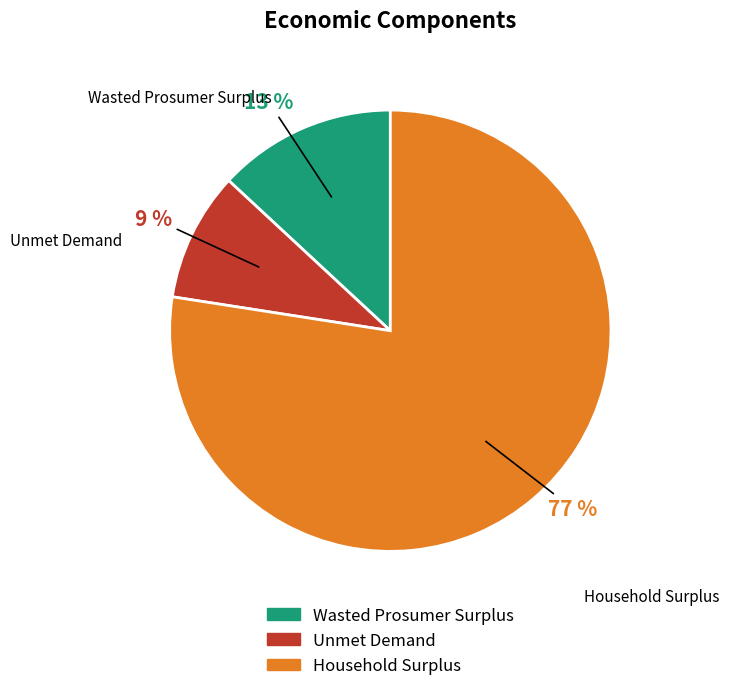

Rank the categories by value from lowest to highest.

Unmet Demand, Wasted Prosumer Surplus, Household Surplus